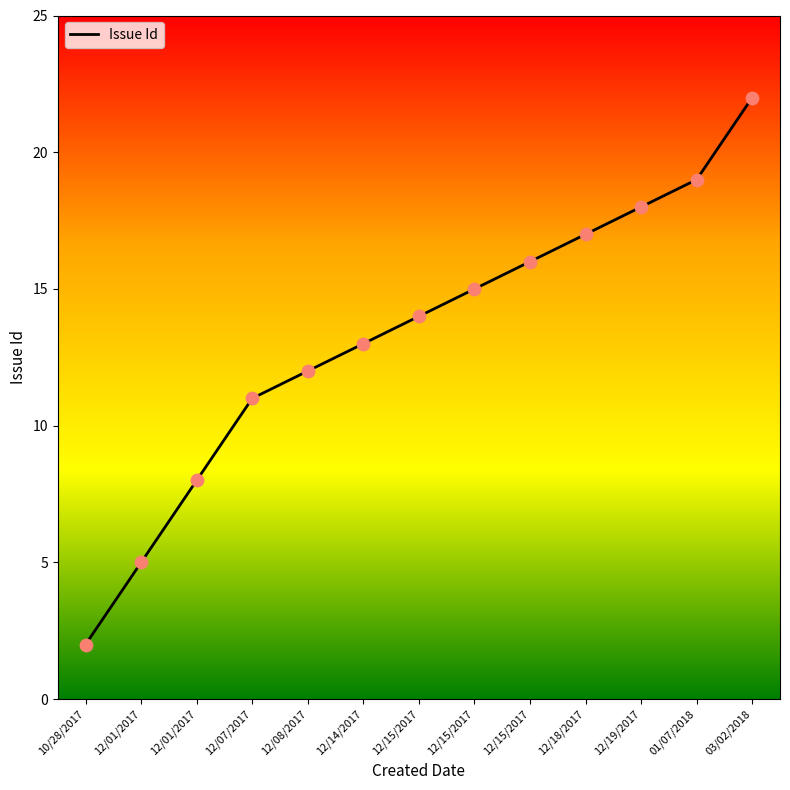

Approximately how many times larger is the value at 12/15/2017 compared to 10/28/2017?

8.0